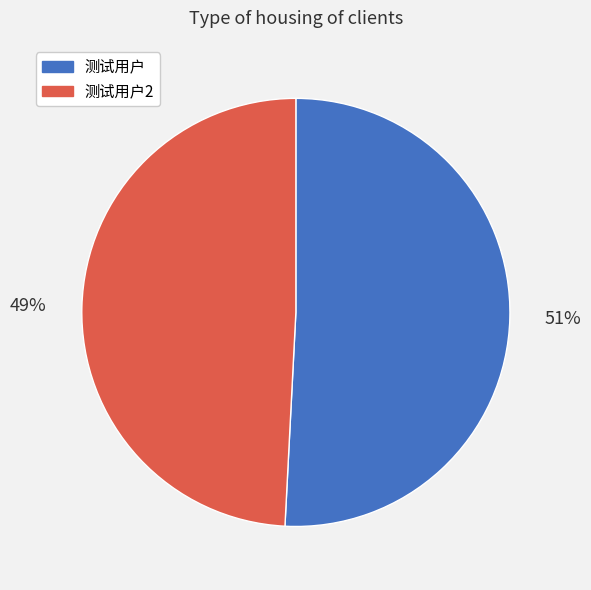

Is the sum of 测试用户2 and 测试用户 greater than half?

Yes